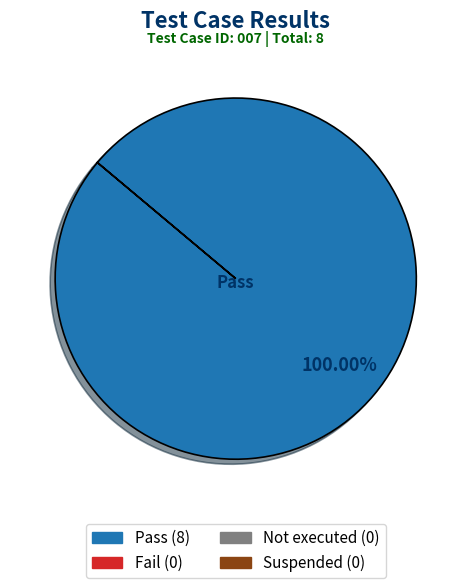

Is there any slice that represents more than half of the pie?

Yes